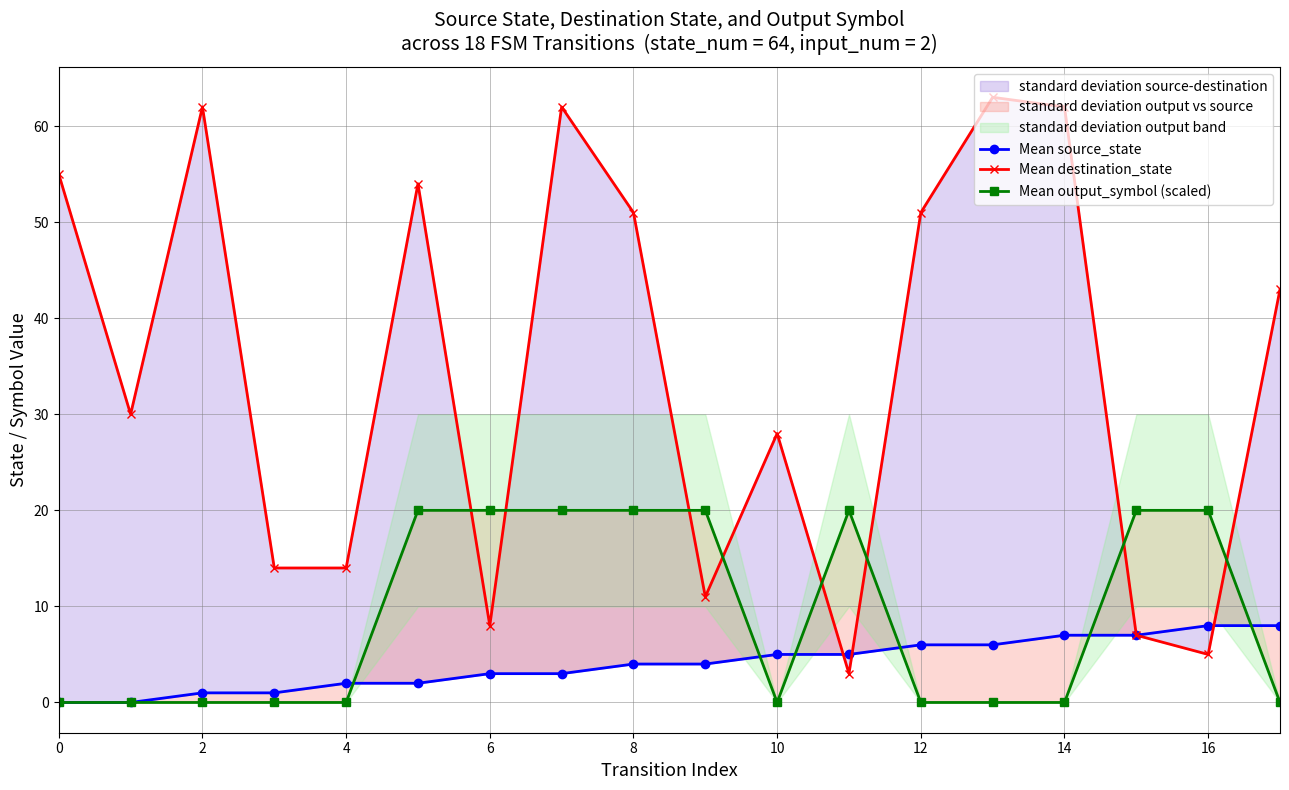

The value of Mean source_state at 10 is 1. True or false?

False